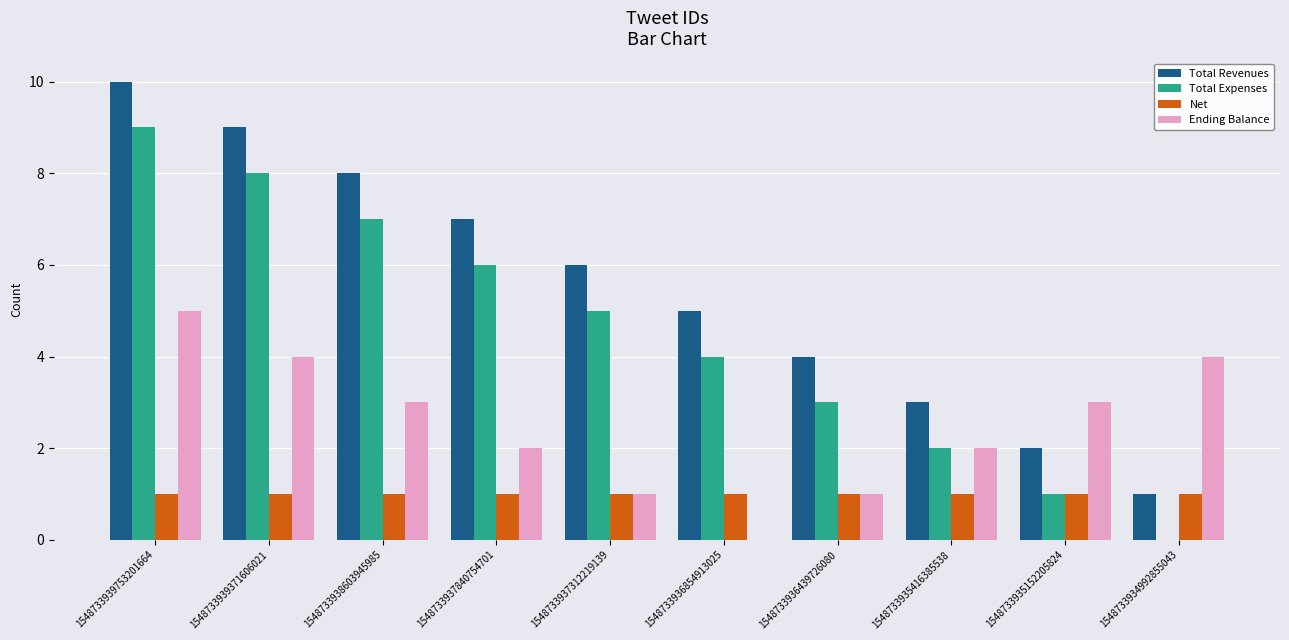

How many categories are shown in the chart?

10